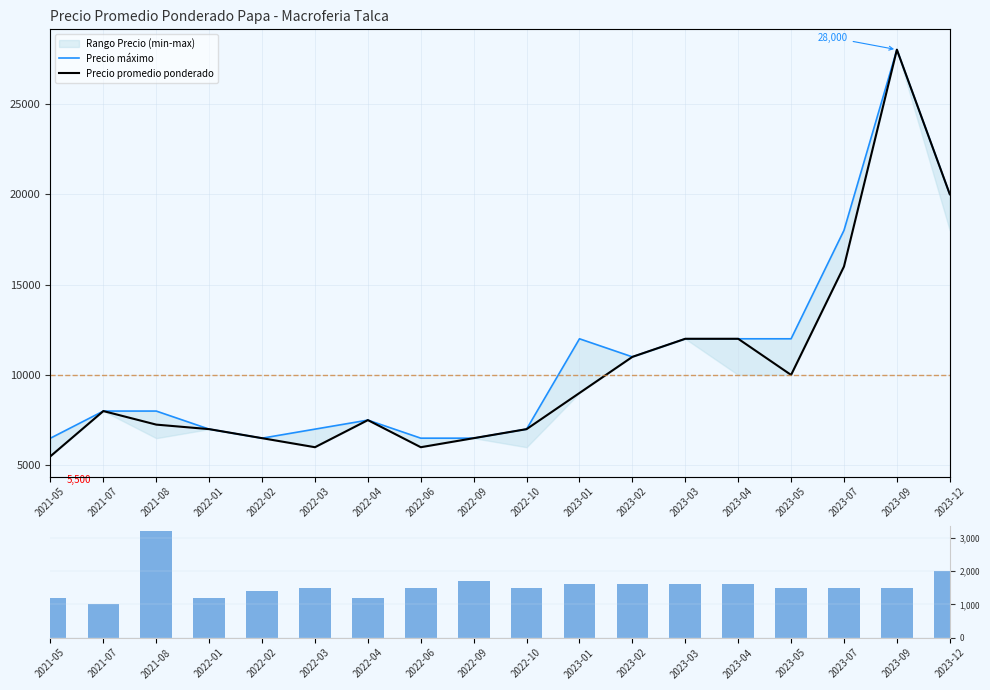

How many data points in Precio máximo are above 8000?

8